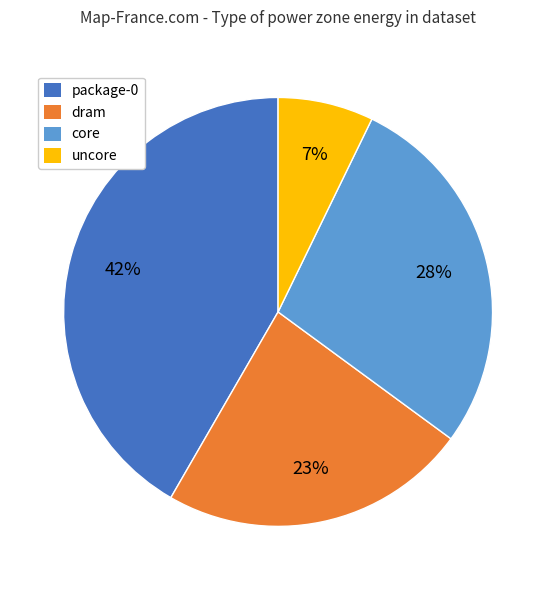

To the nearest percent, what is the average slice percentage?

25%